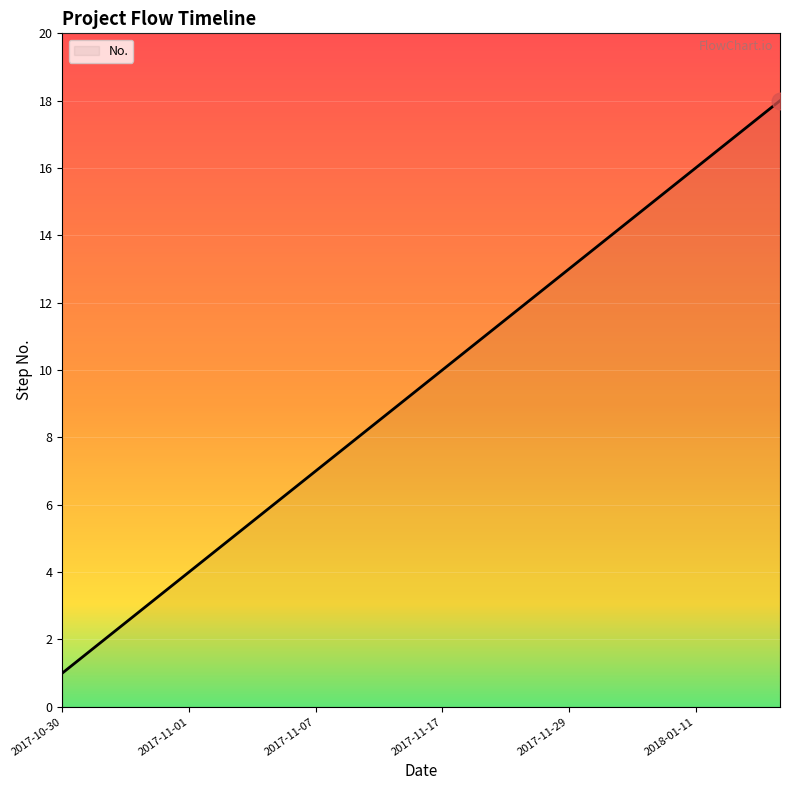

What is the difference between the maximum and minimum values?

17